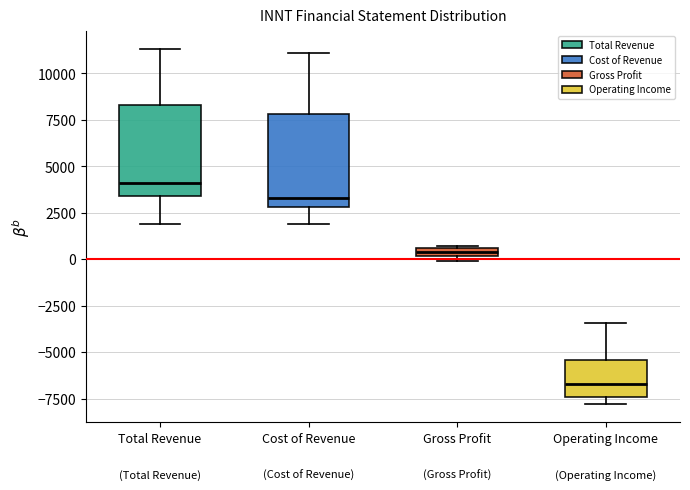

Where is the upper edge of the box for Gross Profit on the y-axis? The values are not printed on the chart, so give them approximately, as read against the axis.

500